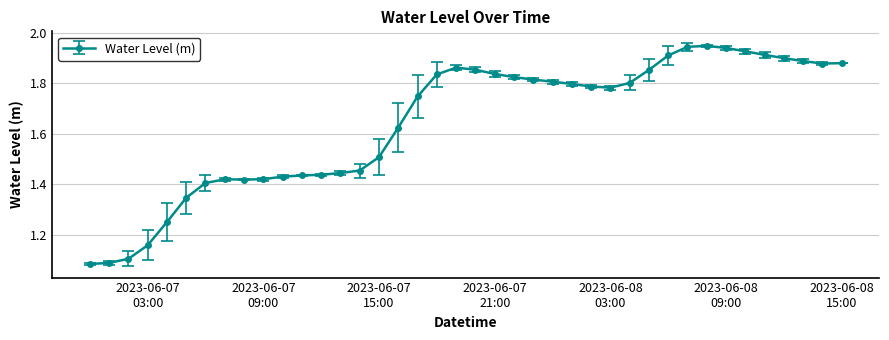

What is the difference between the maximum and minimum values?

0.9